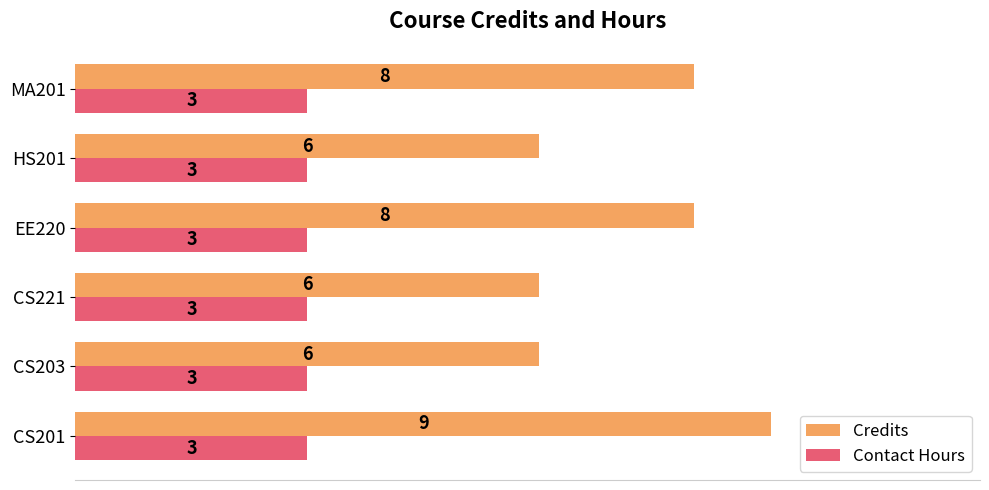

True or false: Contact Hours has a value of 4 at MA201.

False